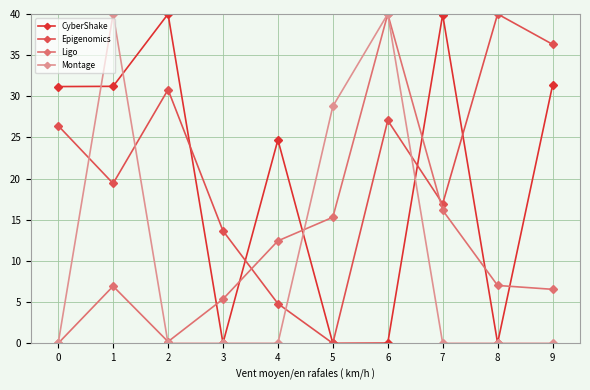

What is the maximum value for CyberShake?

40.0